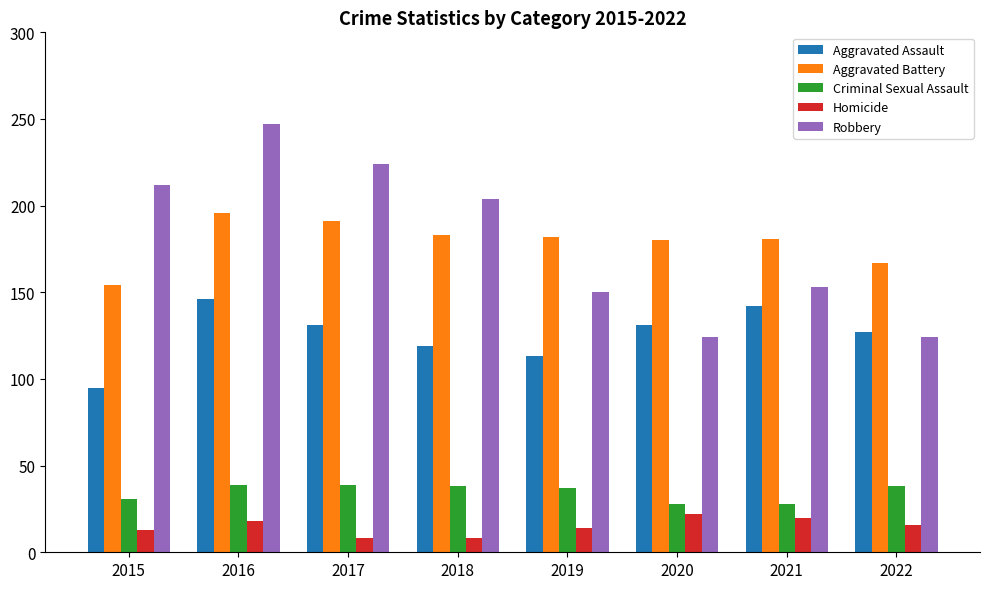

True or false: Aggravated Battery has a value of 252 at 2019.

False